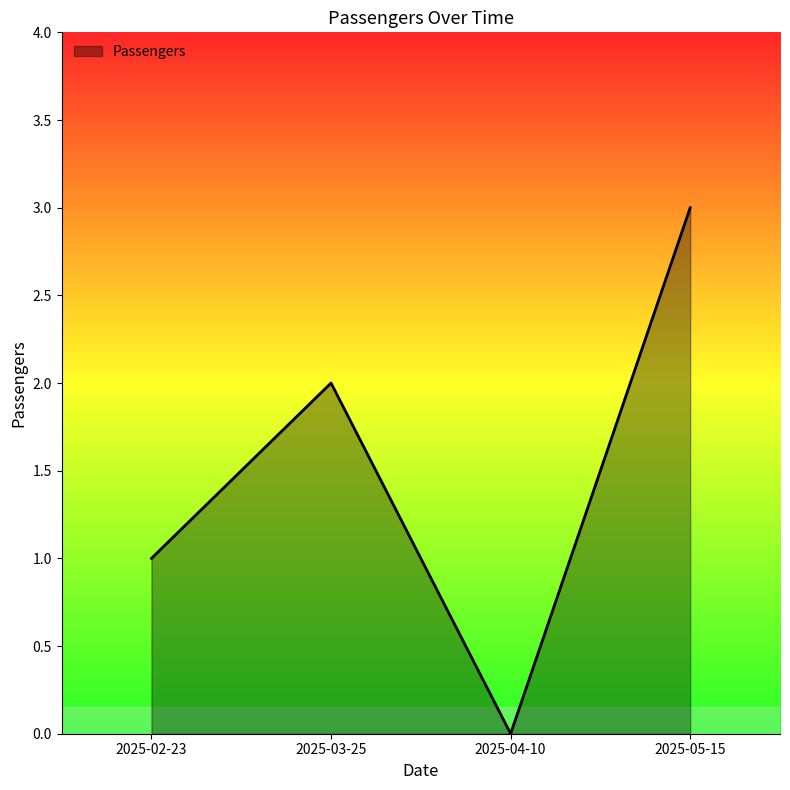

What is the change in value from 2025-02-23 to 2025-04-10?

-1